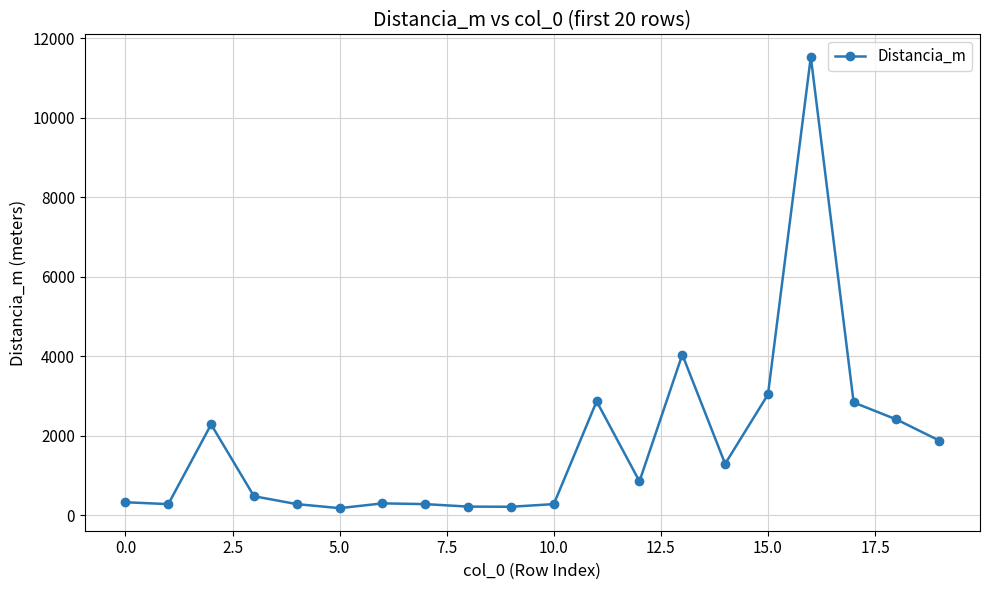

What is the greatest value displayed?

11527.4